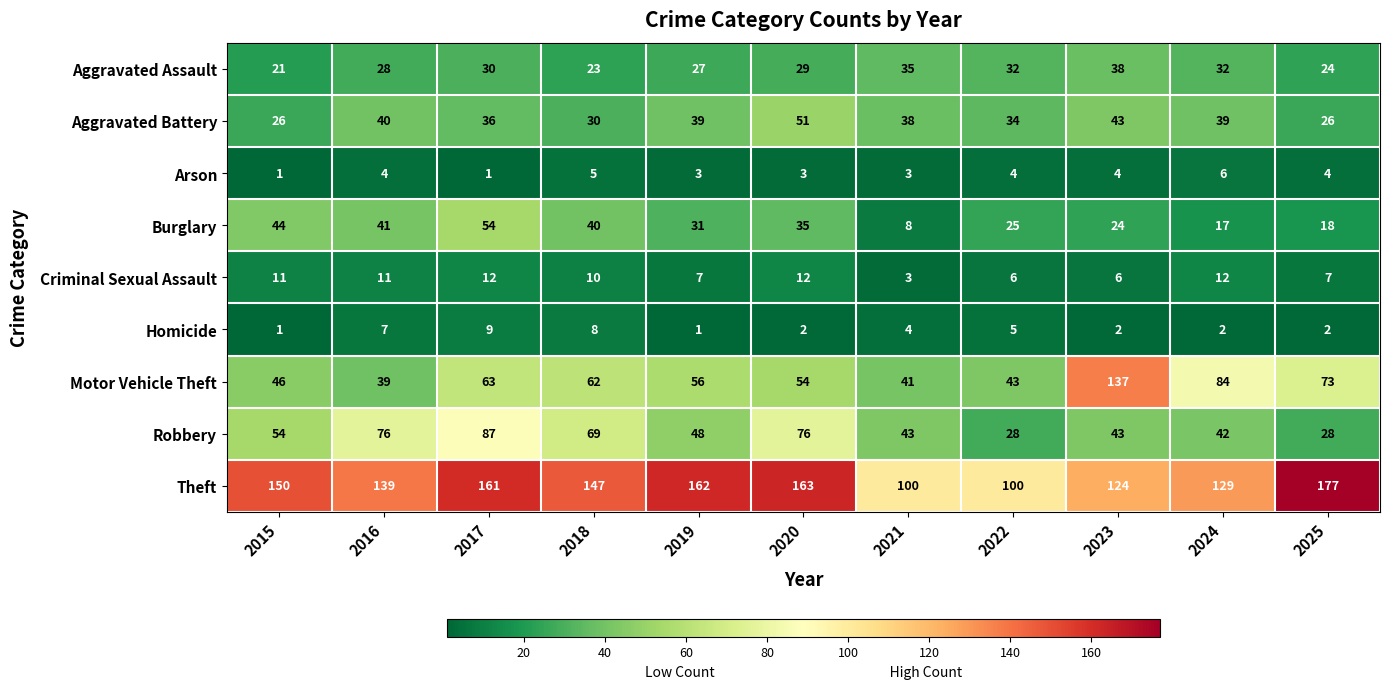

The Aggravated Assault series shows 28 at 2015. True or false?

False